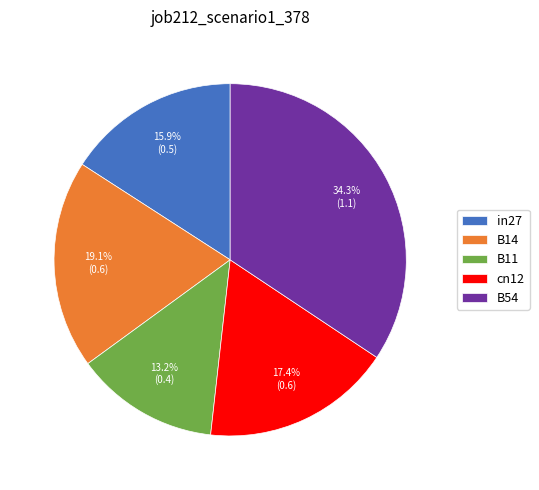

To the nearest percent, what is the difference between the in27 and B11 slice percentages?

3%